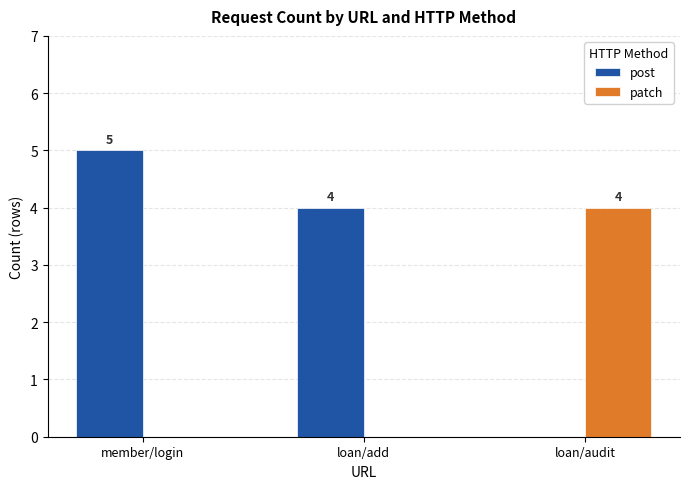

Between member/login and loan/add, which series saw the biggest shift?

post